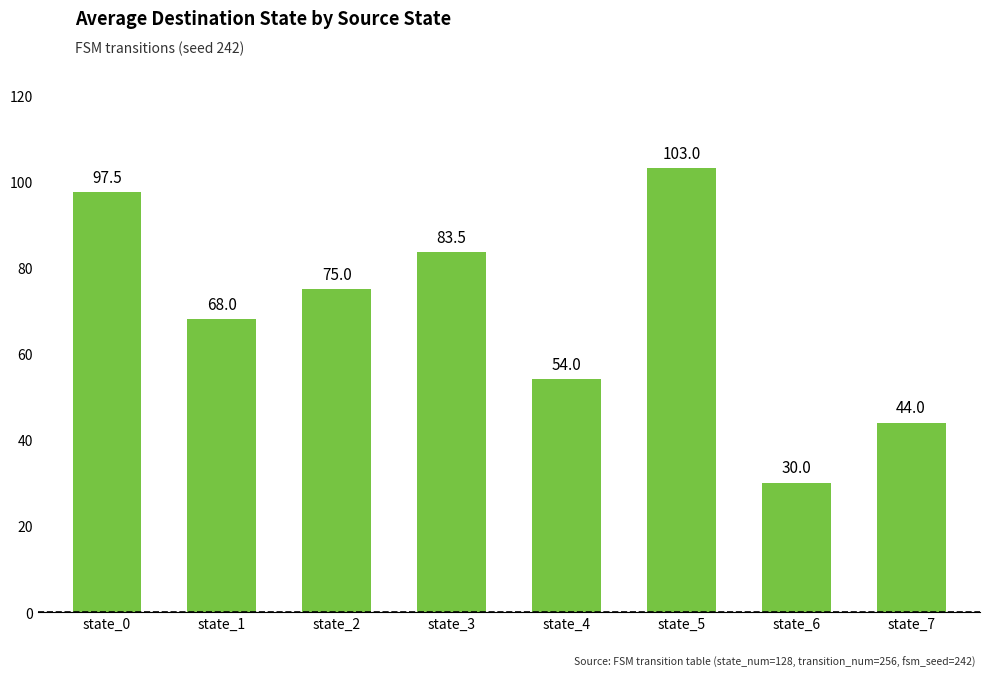

What is the difference between the maximum and minimum values?

73.0